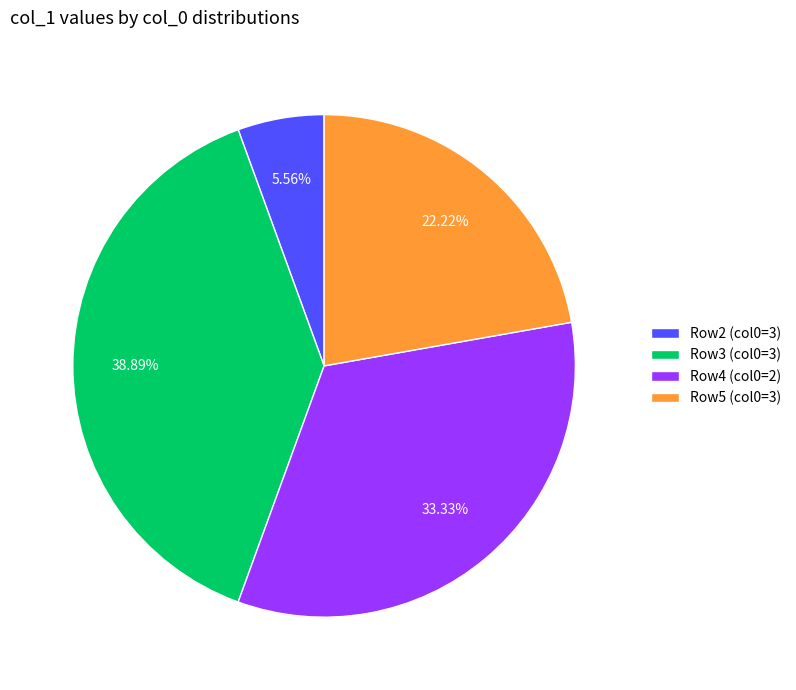

Is the sum of Row4 (col0=2) and Row2 (col0=3) greater than half?

No